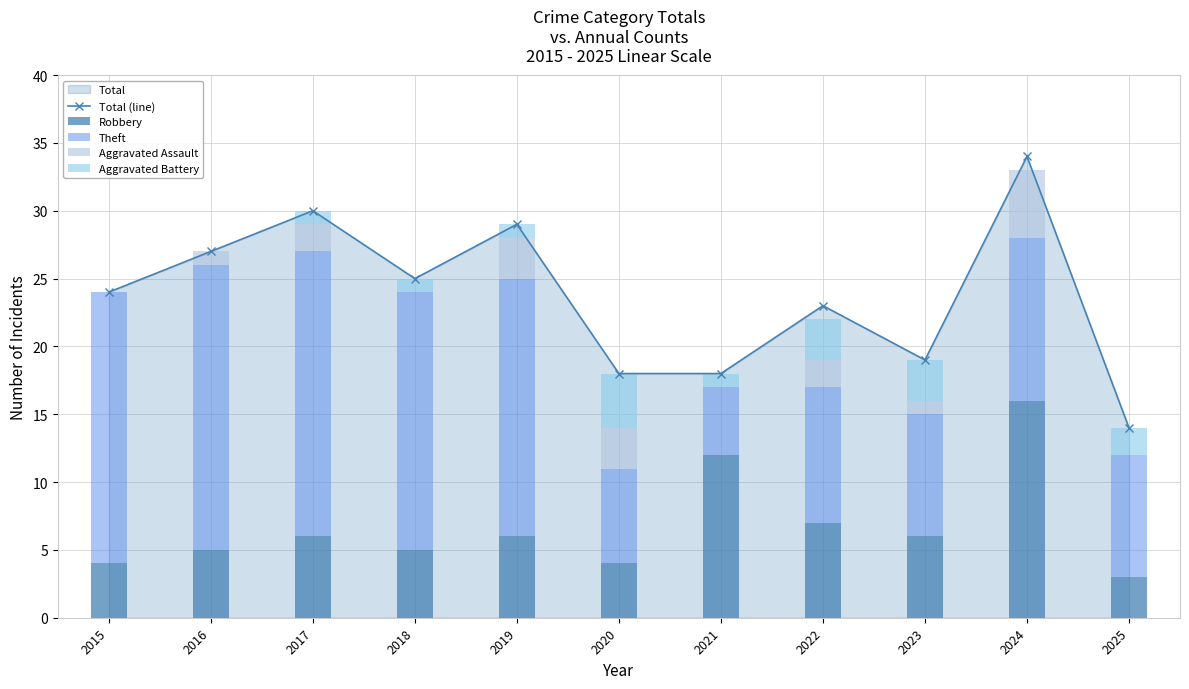

Read the Robbery value at 2025, to the nearest 5.

5